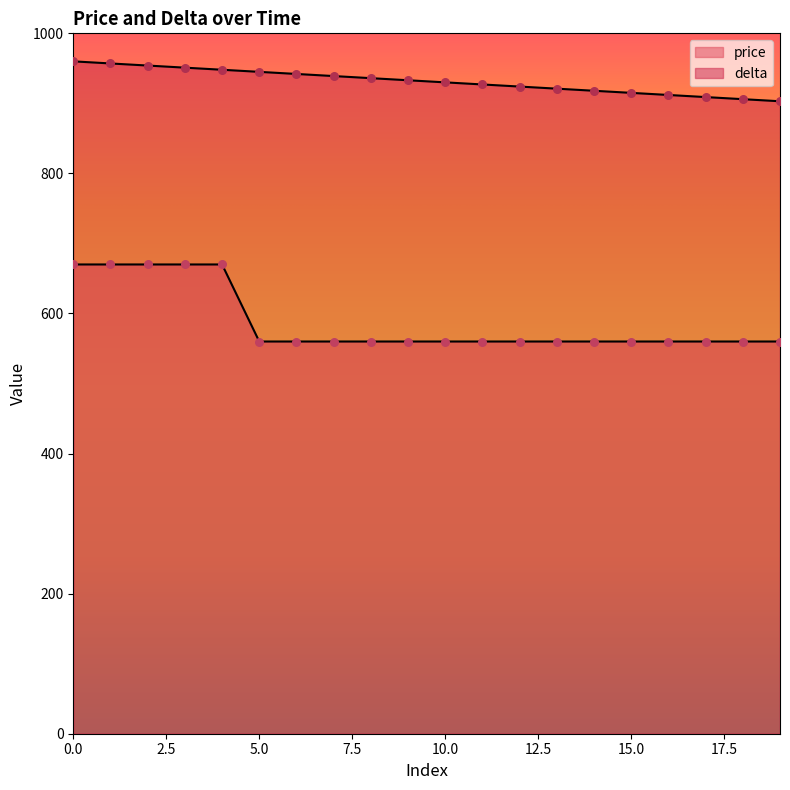

Which series has the widest spread of Y values?

price